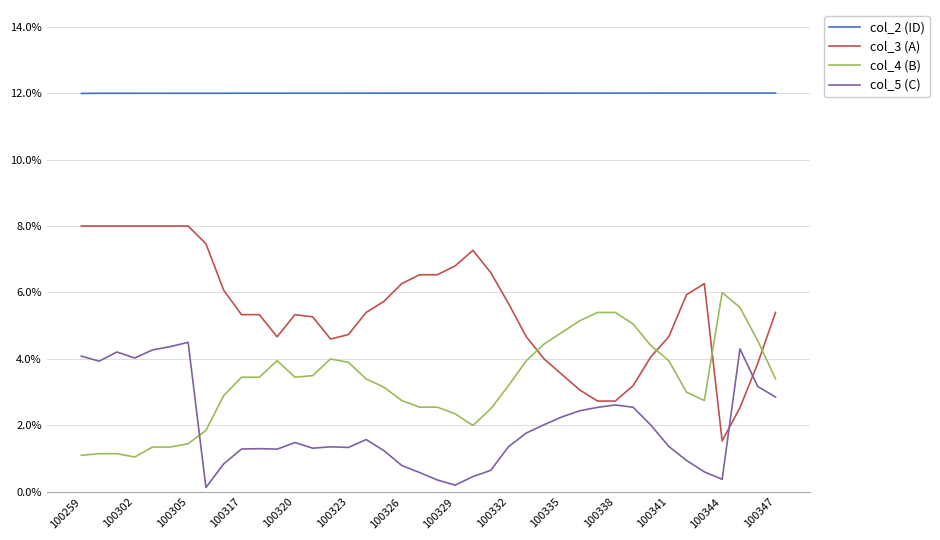

What is the difference between the second highest and second lowest values in the col_3 (A) series?

0.1